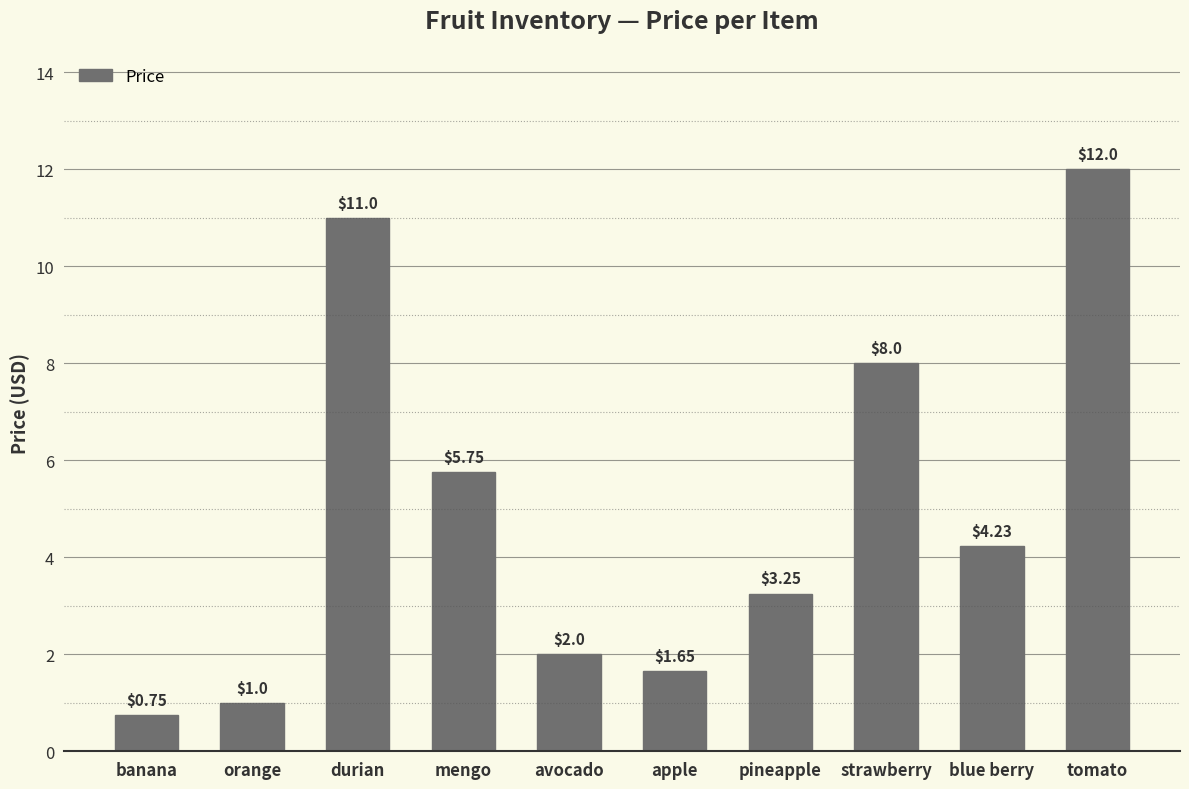

What is the ratio of the value at blue berry to the value at apple?

2.6